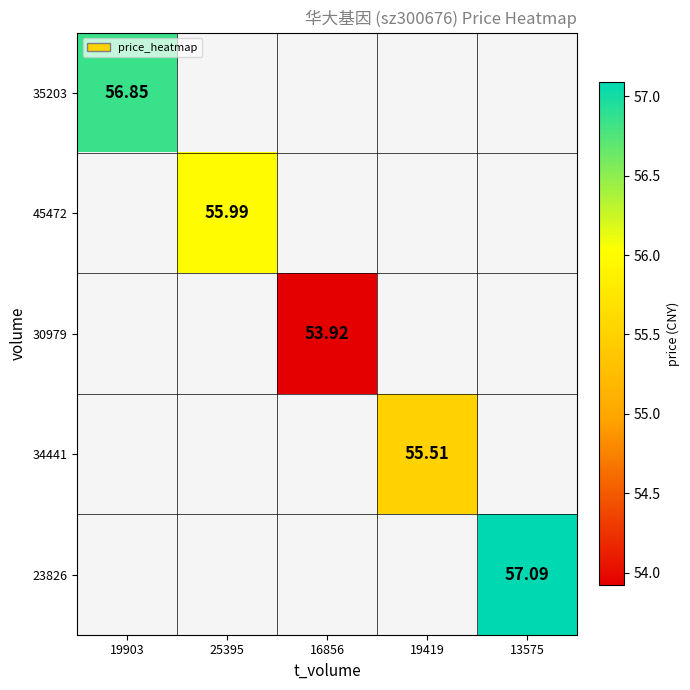

Is the value of 45472 at 25395 greater than the value of 23826 at 19903?

No